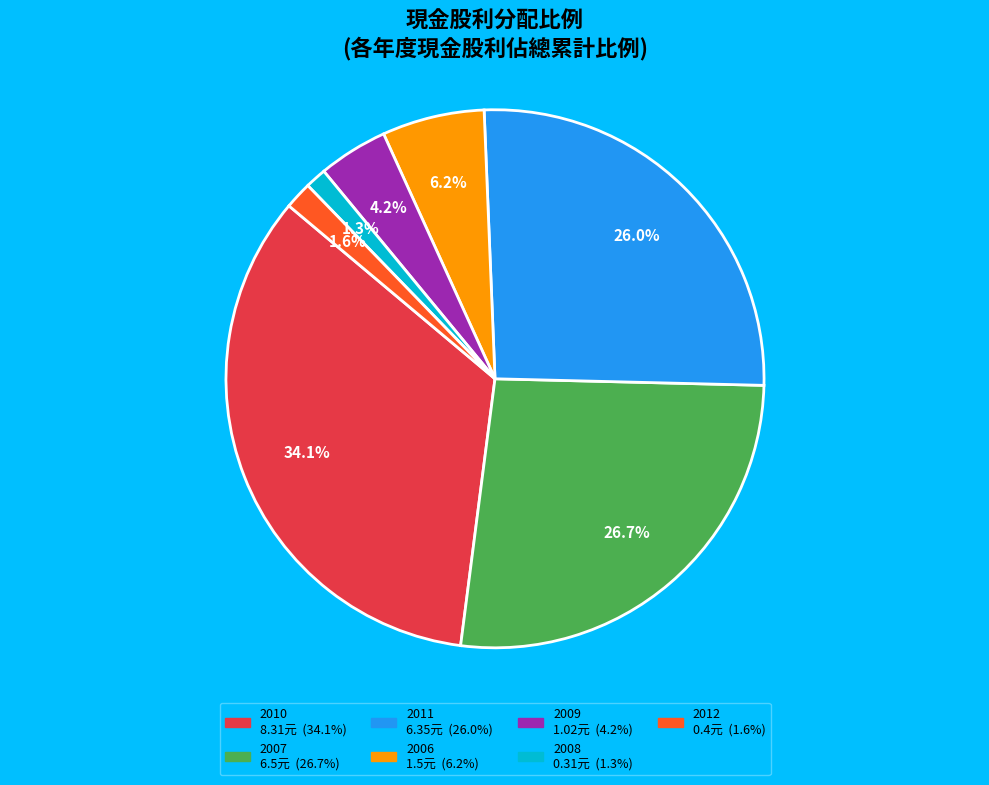

Is there any slice that represents more than half of the pie?

No